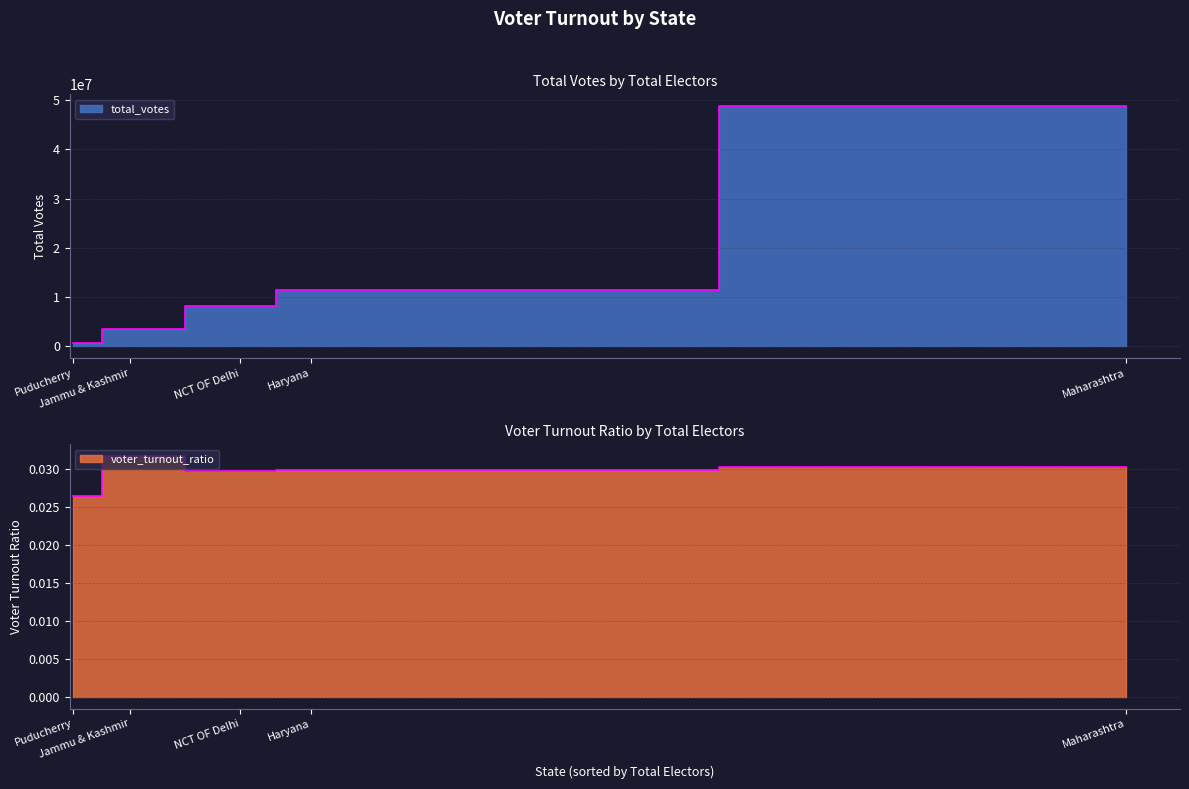

Which has a higher value, Puducherry or Haryana?

Haryana